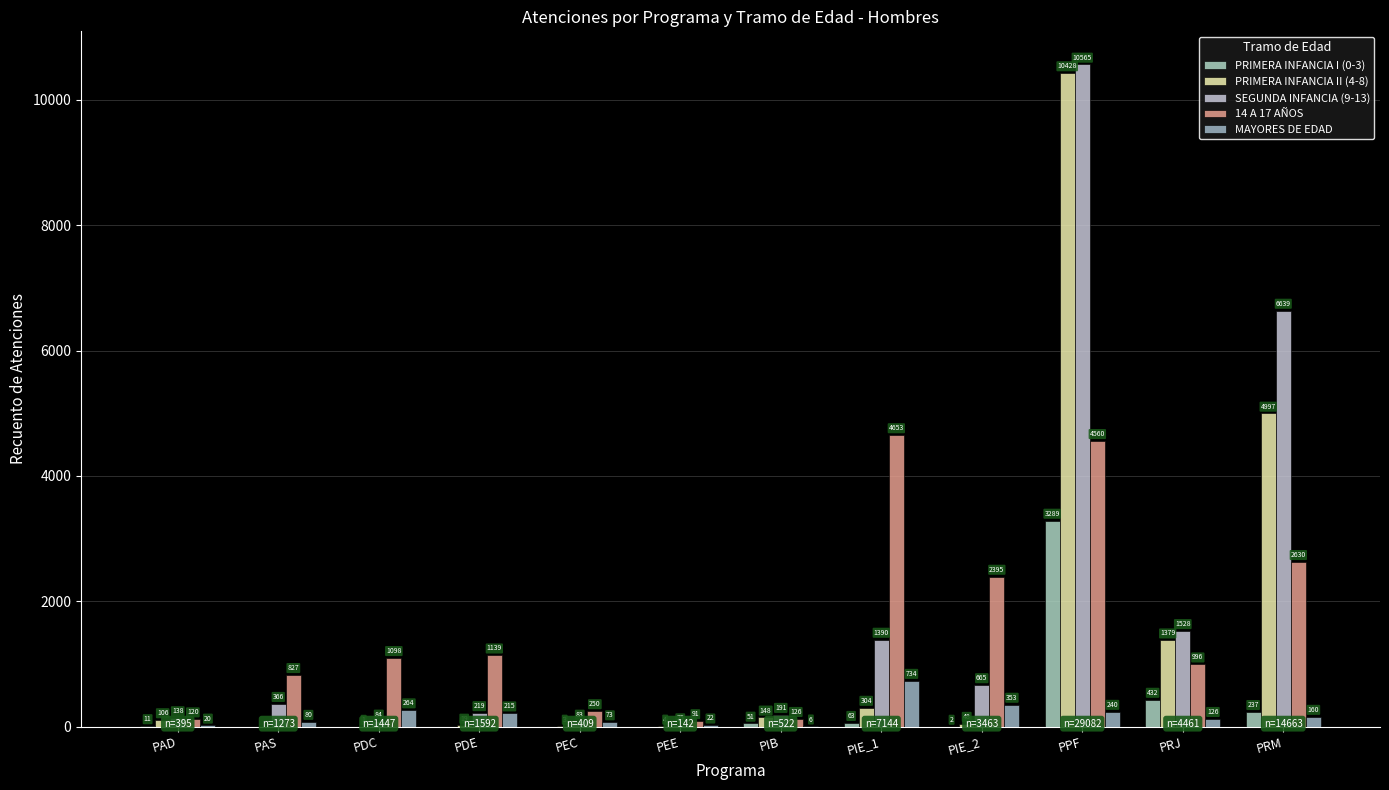

Are the bars grouped side by side (vs. stacked)?

Yes